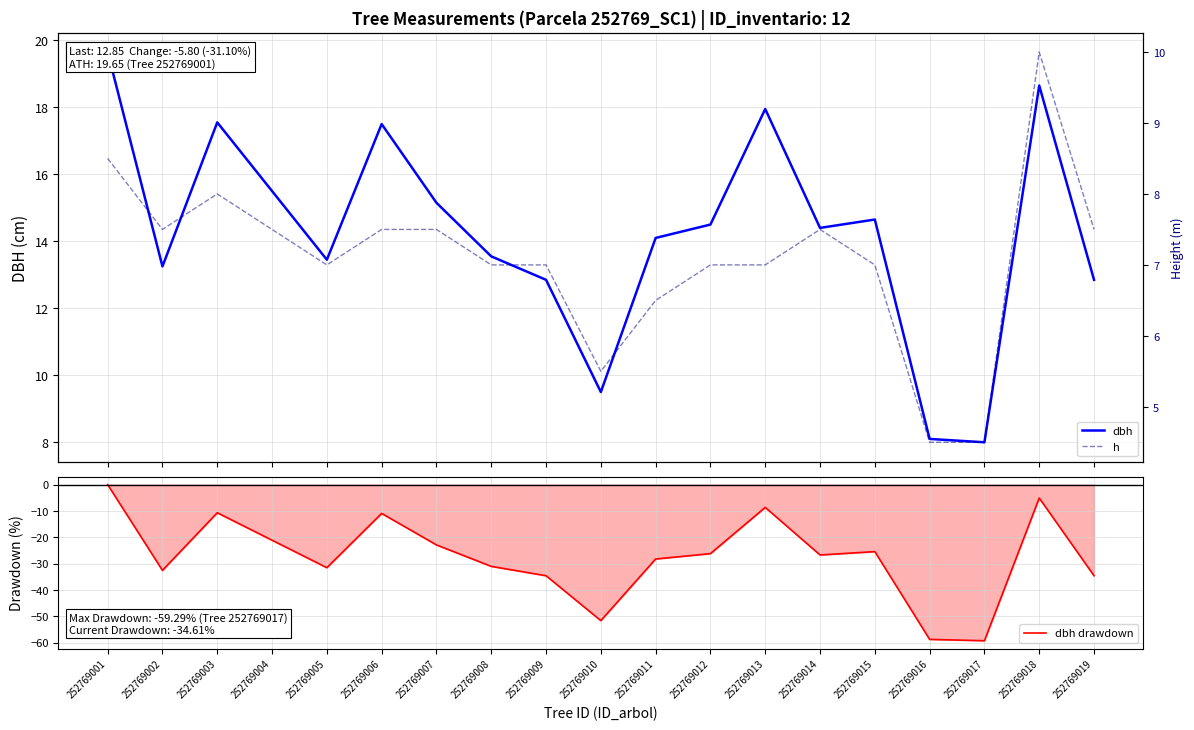

Is it true that h equals 17.2 at 252769018?

False